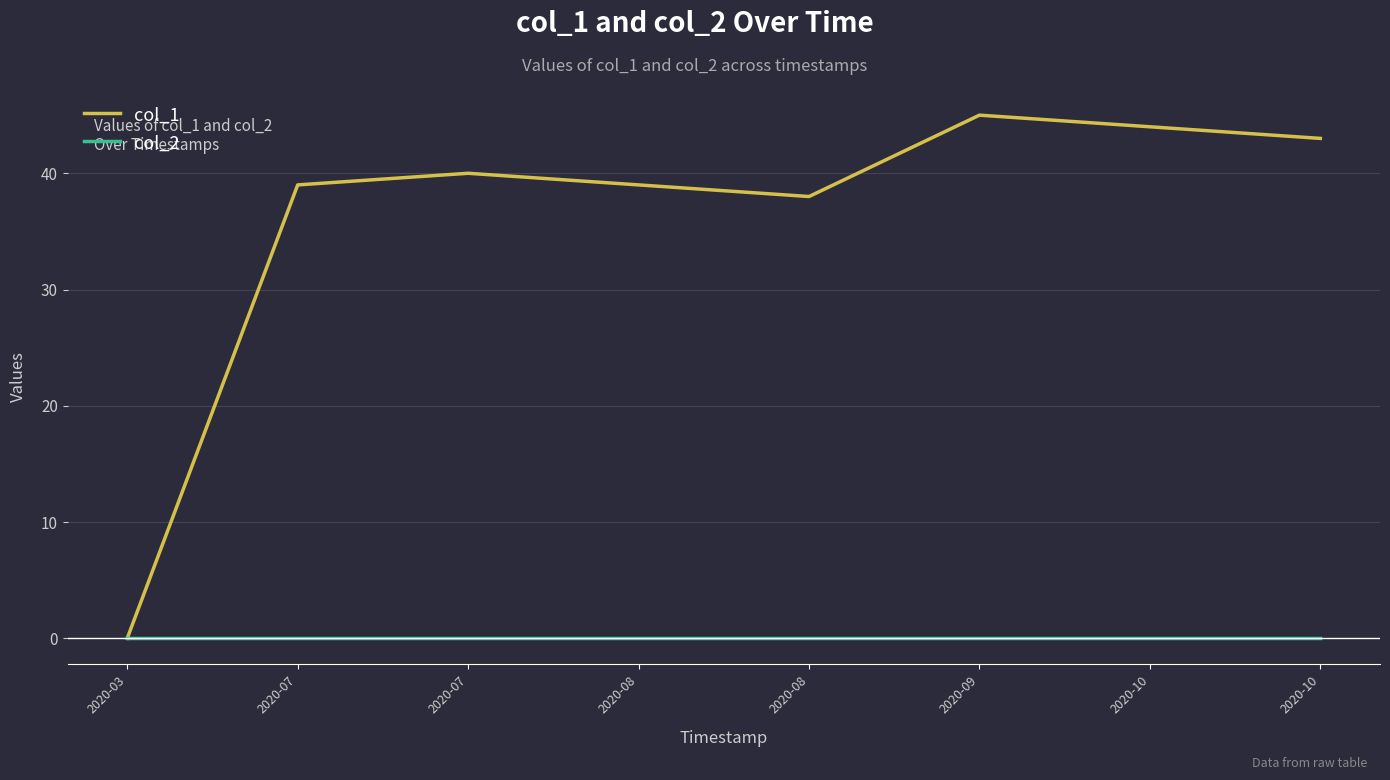

What is the spread (max minus min) of values at 2020-07?

39